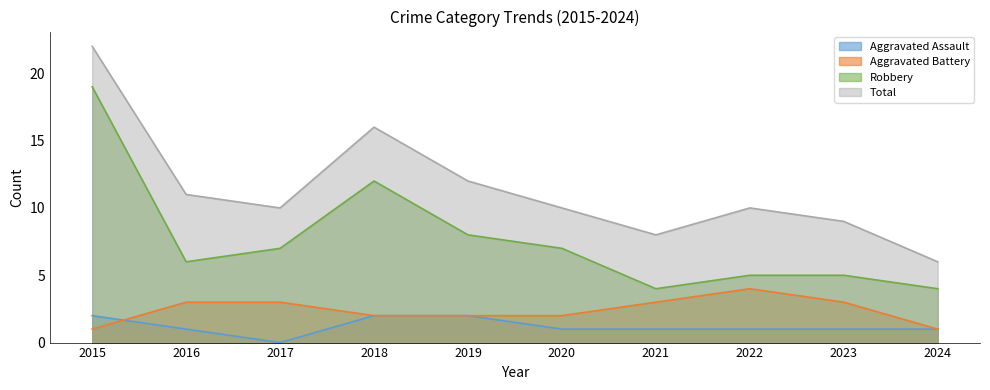

How many intersections are there between Aggravated Assault and Aggravated Battery?

1